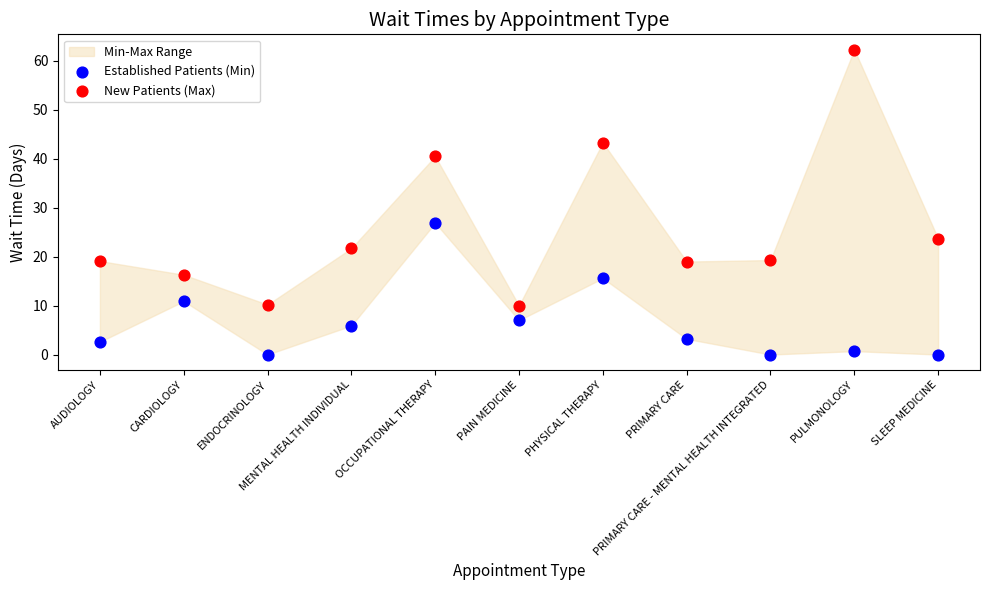

Which series reaches the maximum Y coordinate?

New Patients (Max)